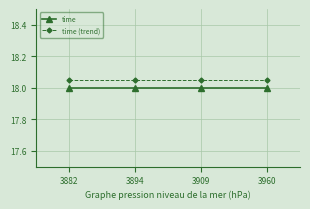

Is the value of time at 3960 greater than the value of time (trend) at 3894?

No